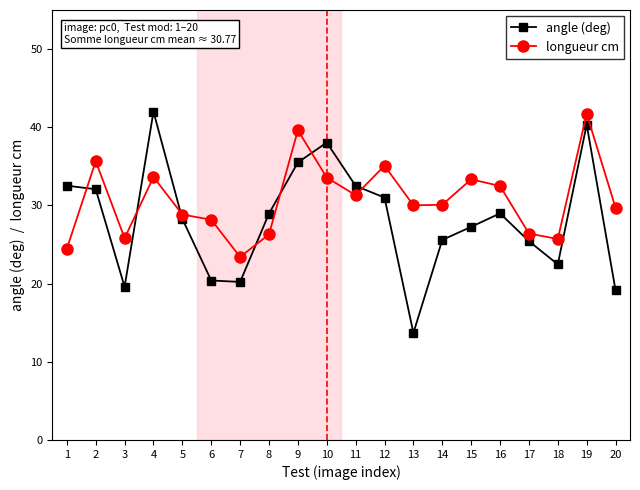

How many data points does each series have?

20